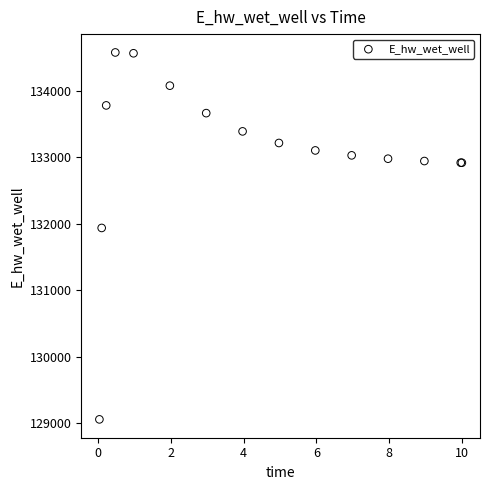

What Y value in the scatter plot is closest to 131817?

131937.6